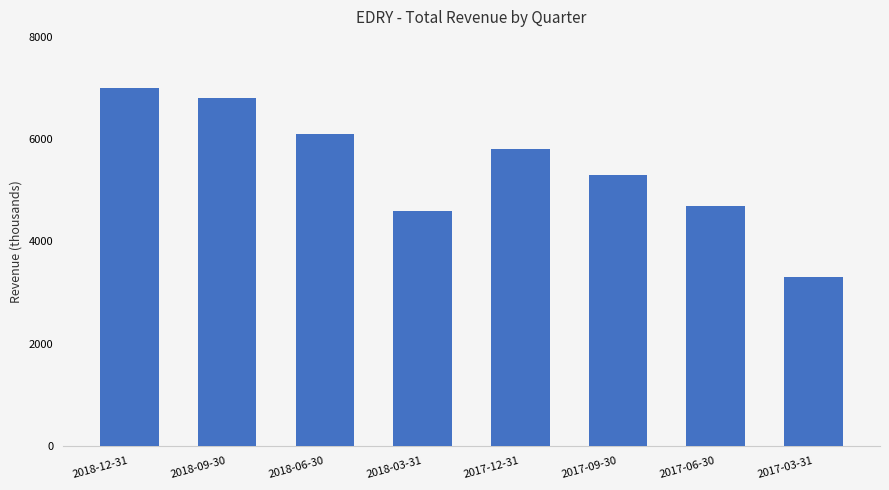

What value does the data have at 2017-12-31, to the nearest 100?

5800